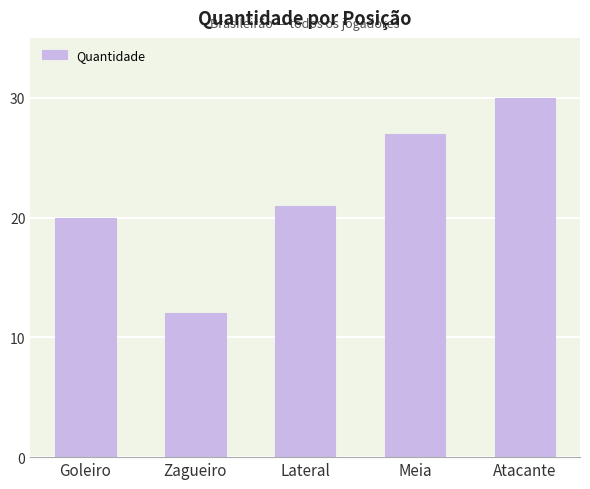

What position from the right is Meia?

2